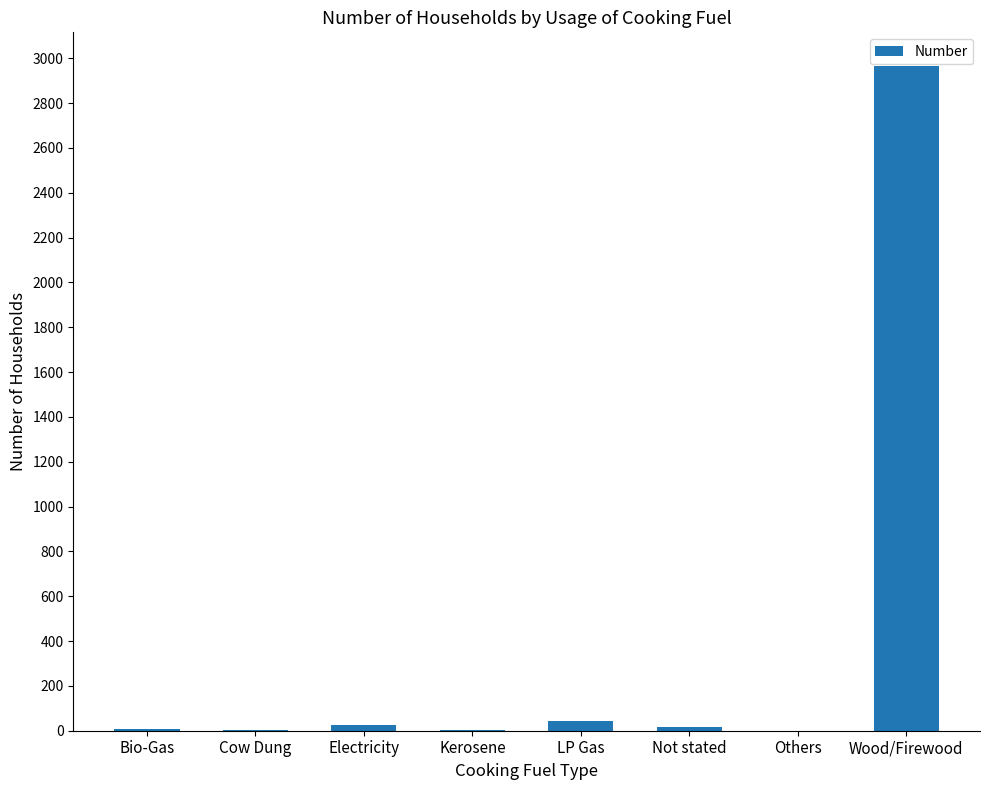

Which has a higher value, Others or Wood/Firewood?

Wood/Firewood